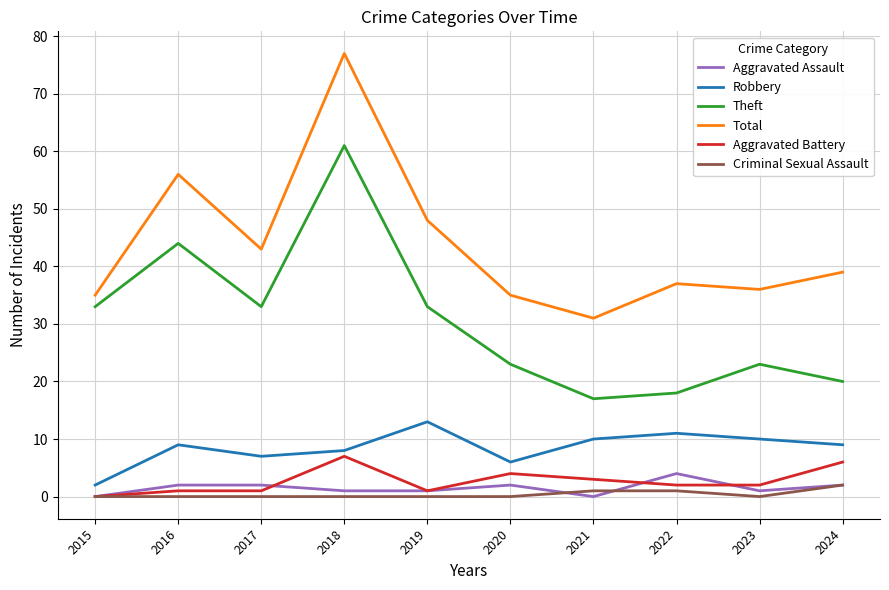

Reading left to right, list all the values displayed in this chart.

Aggravated Assault: 0	2	2	1	1	2	0	4	1	2
Robbery: 2	9	7	8	13	6	10	11	10	9
Theft: 33	44	33	61	33	23	17	18	23	20
Total: 35	56	43	77	48	35	31	37	36	39
Aggravated Battery: 0	1	1	7	1	4	3	2	2	6
Criminal Sexual Assault: 0	0	0	0	0	0	1	1	0	2